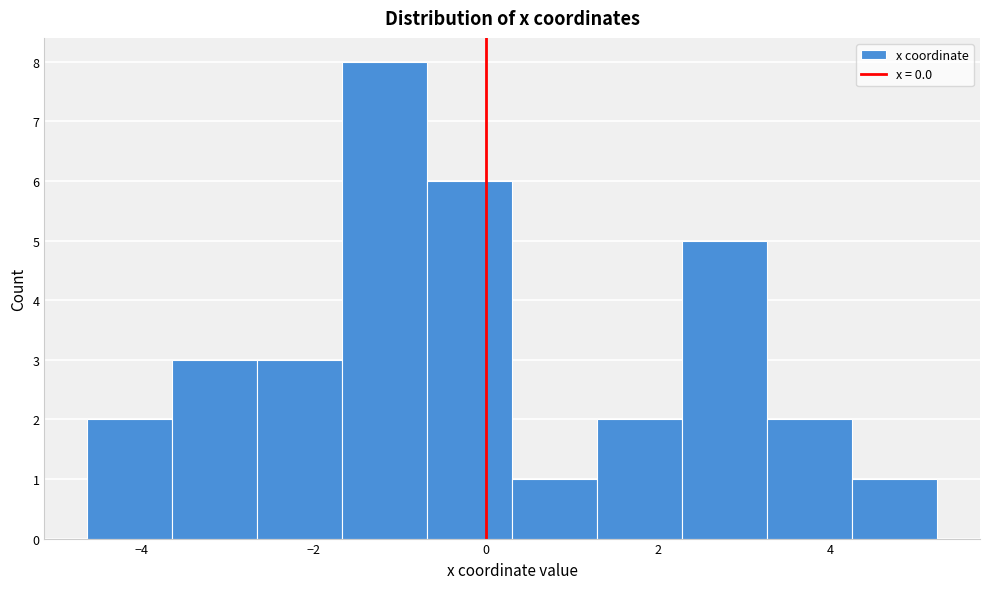

How tall is the bar that spans 2.2 to 3.2 on the x-axis? Neither the bar edges nor the heights are printed on the chart, so give them approximately, as read against the axes.

5